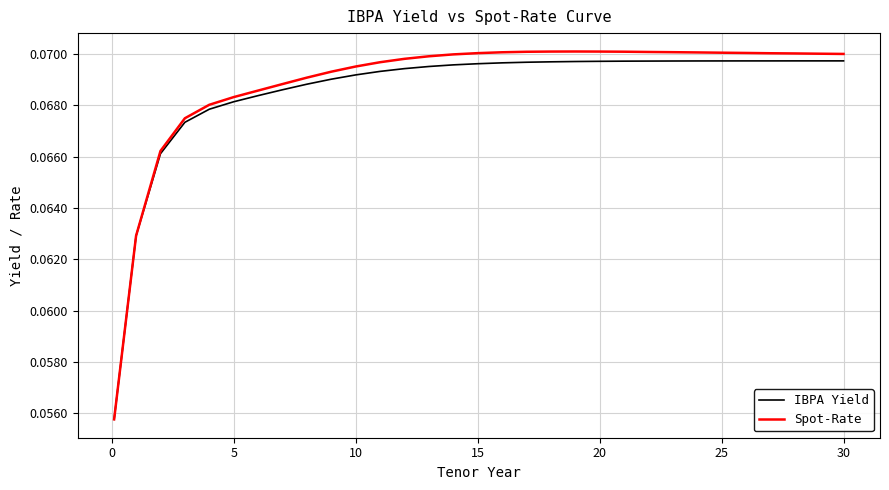

Reading right to left, what are all the values shown in this chart?

IBPA Yield: 0.1	0.1	0.1	0.1	0.1	0.1	0.1	0.1	0.1	0.1	0.1	0.1	0.1	0.1	0.1	0.1	0.1	0.1	0.1	0.1	0.1	0.1	0.1	0.1	0.1	0.1	0.1	0.1	0.1	0.1	0.1
Spot-Rate: 0.1	0.1	0.1	0.1	0.1	0.1	0.1	0.1	0.1	0.1	0.1	0.1	0.1	0.1	0.1	0.1	0.1	0.1	0.1	0.1	0.1	0.1	0.1	0.1	0.1	0.1	0.1	0.1	0.1	0.1	0.1